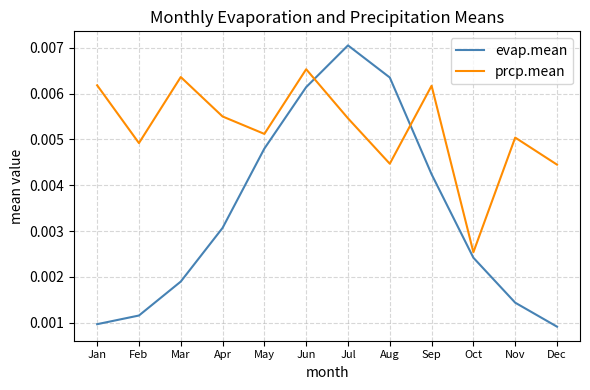

Which series has the widest spread of values?

evap.mean